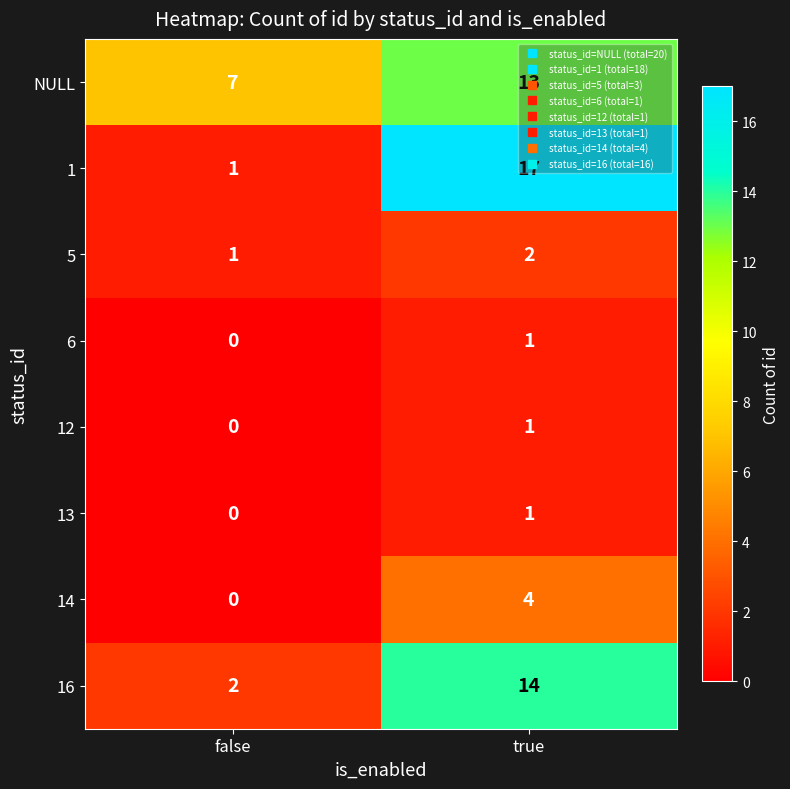

At which label is 14 closest to 2?

false